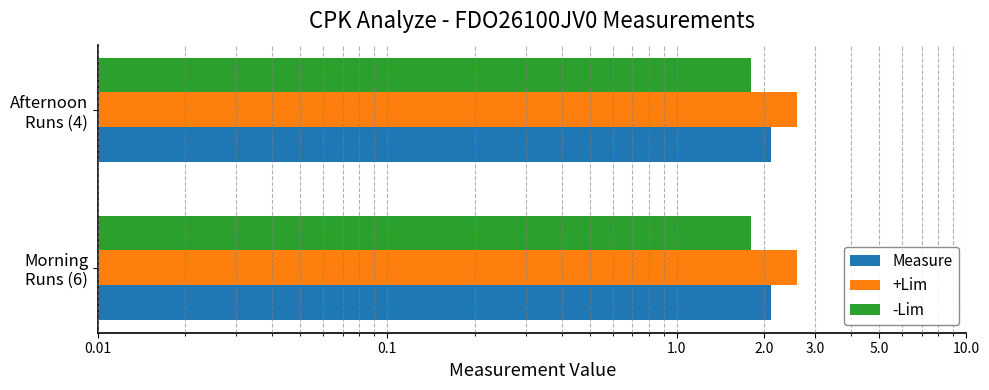

What is the value of the Measure bar at the 1st from the left?

2.1